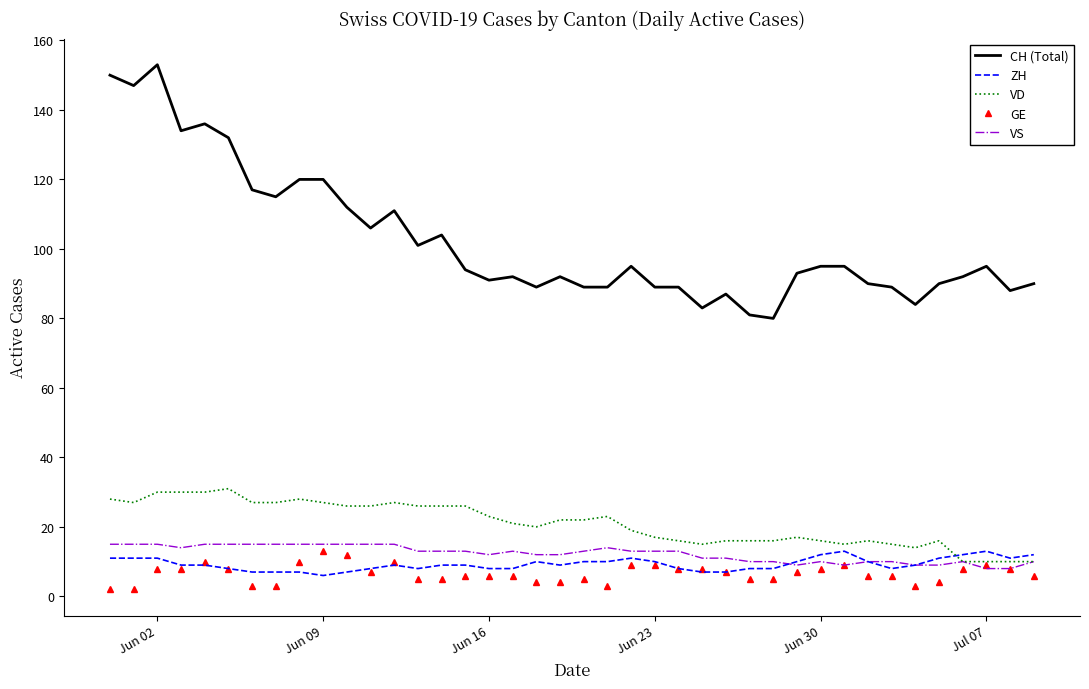

Which series has the largest total across all categories?

CH (Total)